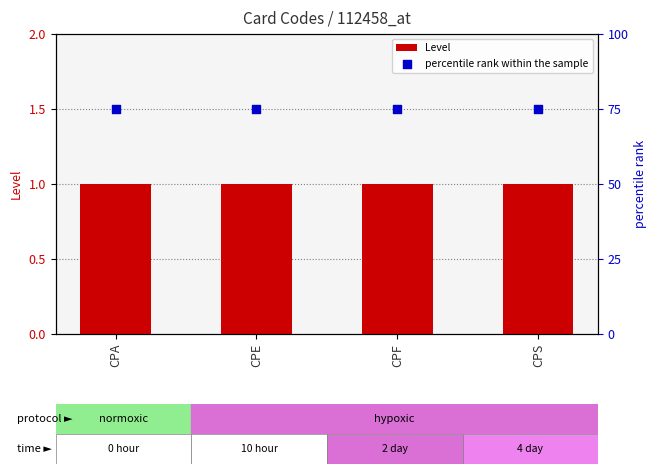

Which series has the largest total across all categories?

percentile rank within the sample